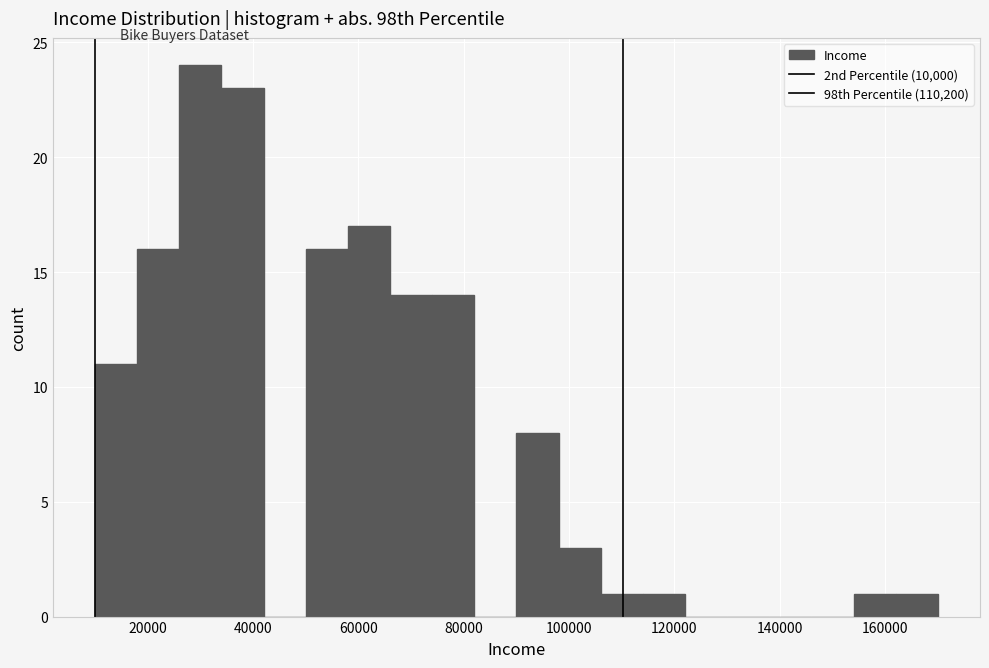

Reading left to right, transcribe this chart: for each bar, give the range it covers on the x-axis and its height. The values are not printed on the chart, so give them approximately, as read against the axis.

10000 to 18000: 11
18000 to 26000: 16
26000 to 34000: 24
34000 to 42000: 23
42000 to 50000: 0
50000 to 58000: 16
58000 to 66000: 17
66000 to 74000: 14
74000 to 82000: 14
82000 to 90000: 0
90000 to 98000: 8
98000 to 106000: 3
106000 to 114000: 1
114000 to 122000: 1
122000 to 130000: 0
130000 to 138000: 0
138000 to 146000: 0
146000 to 154000: 0
154000 to 162000: 1
162000 to 170000: 1